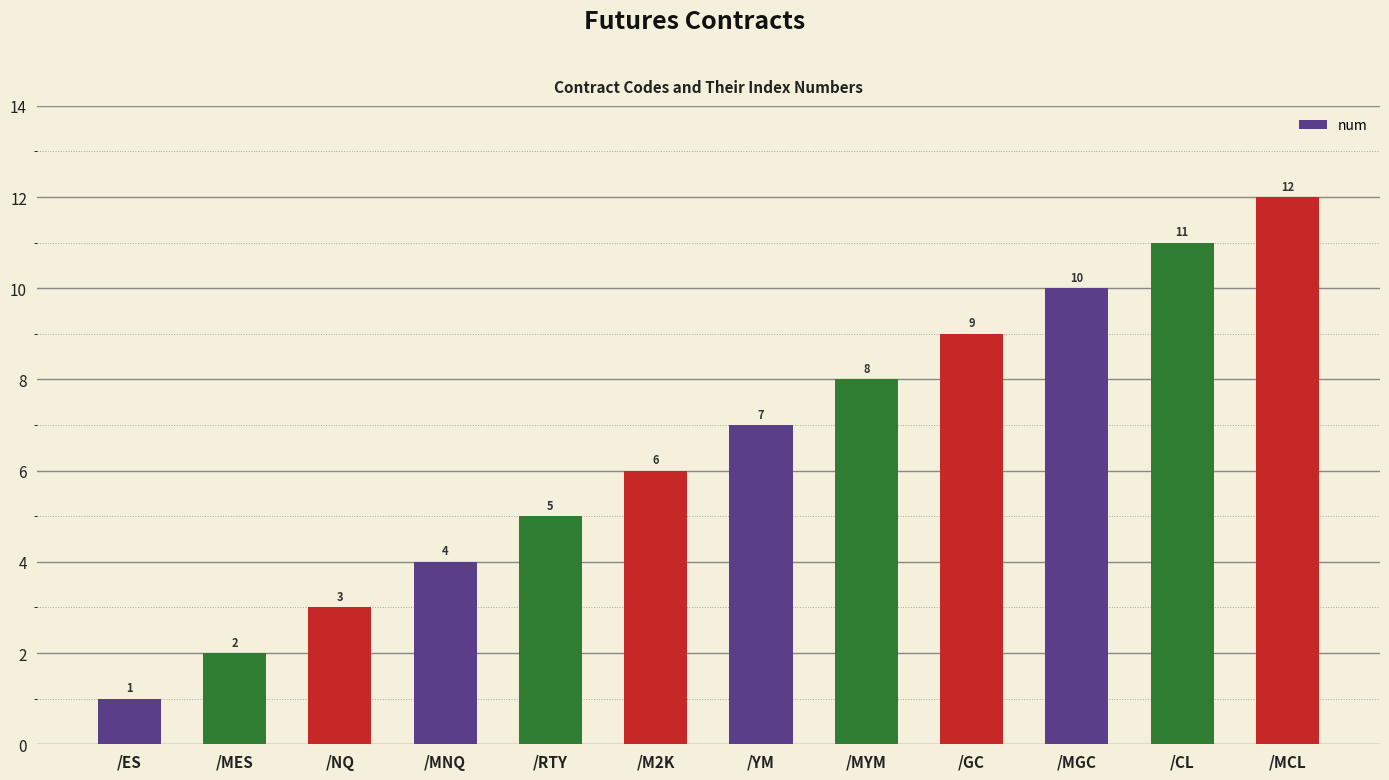

Does the chart contain stacked bars?

No